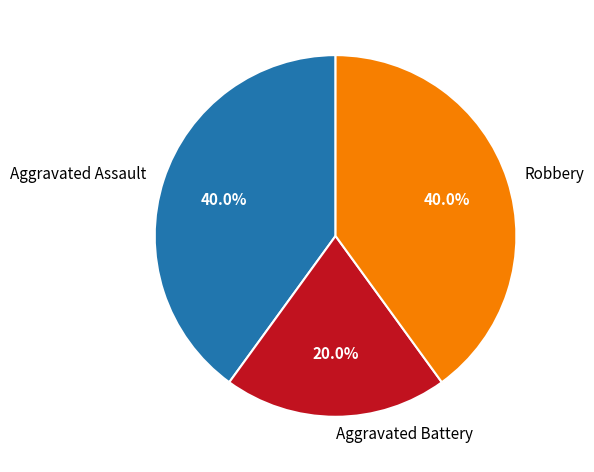

True or false: Robbery accounts for 47% of the total.

False